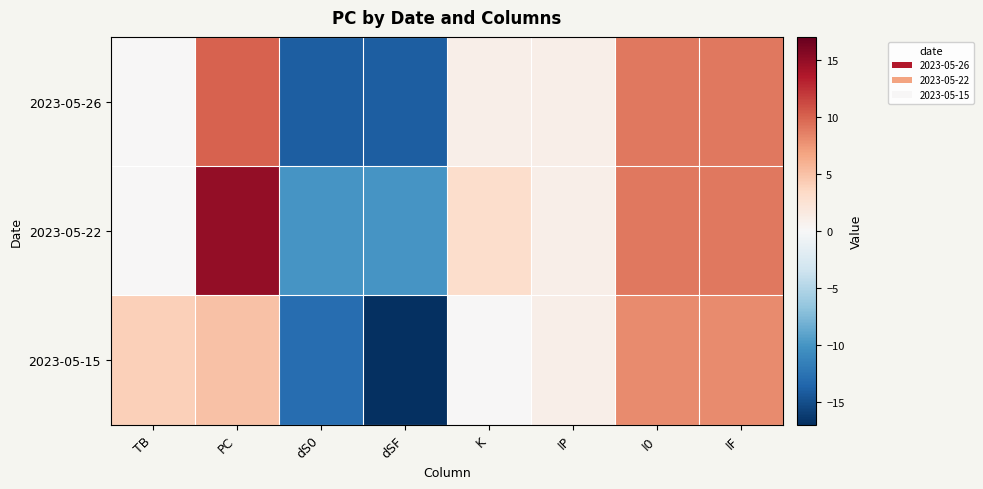

What is the minimum value shown in the chart?

-17